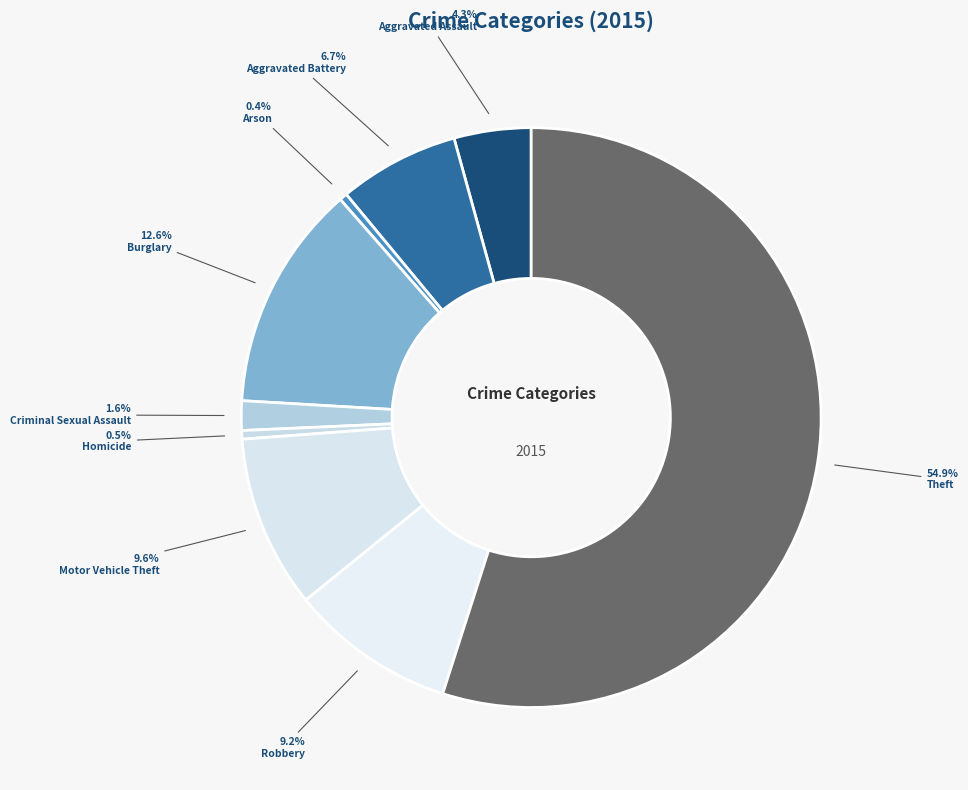

To the nearest percent, what is the average slice percentage?

11%